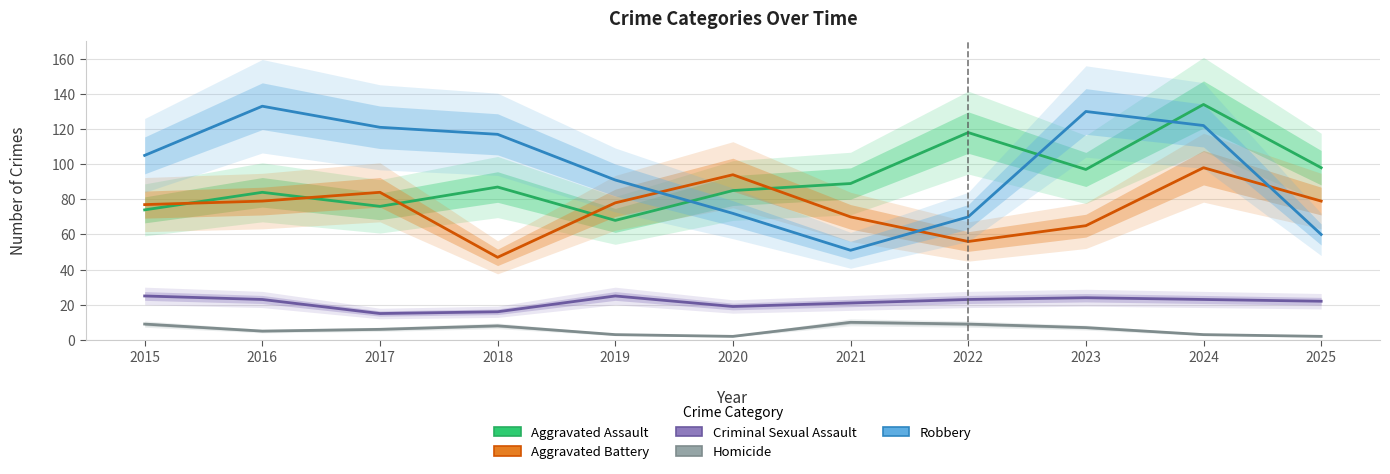

Is it true that Criminal Sexual Assault equals 38 at 2024?

False